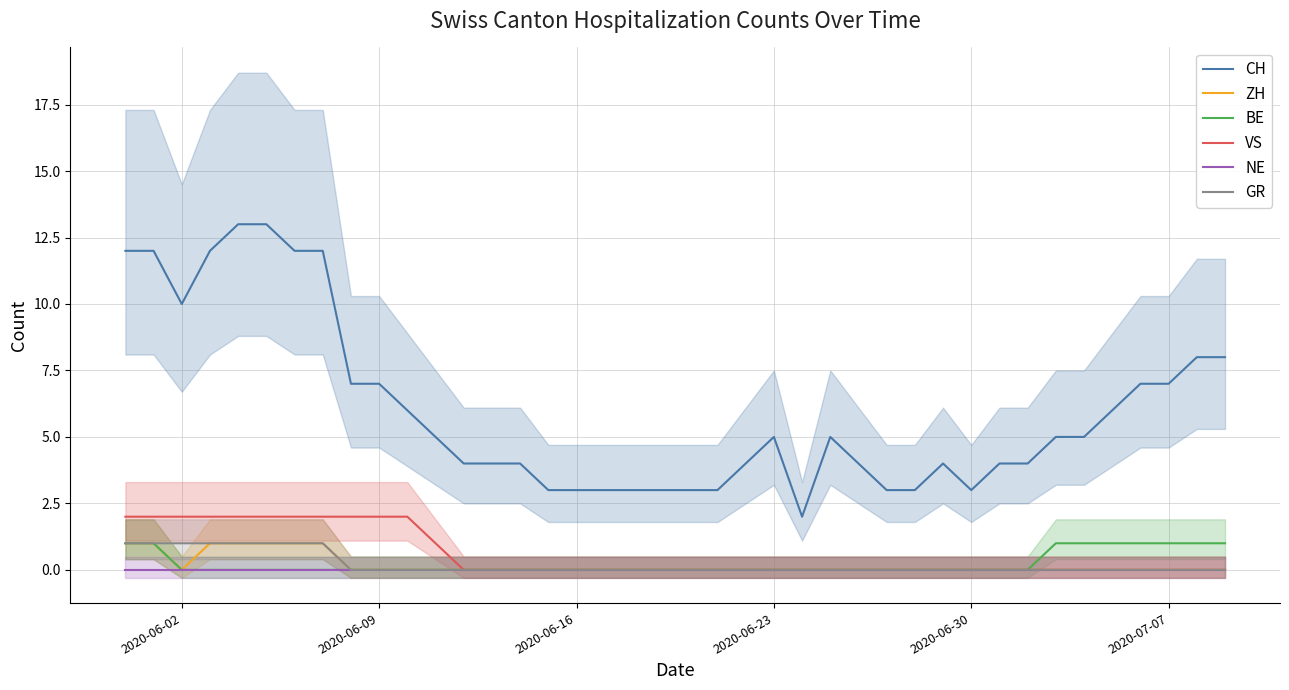

True or false: NE has a value of 0 at 2020-06-23.

True